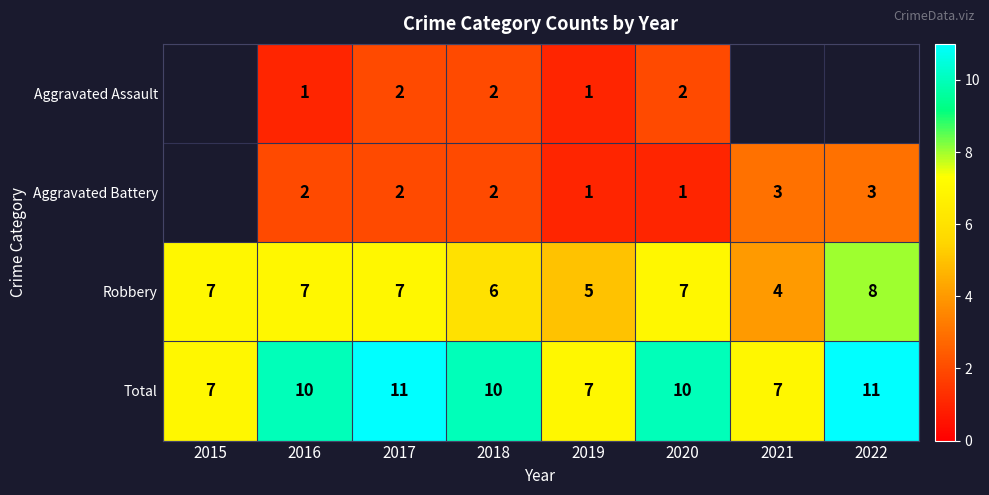

What is the highest value of the Total series?

11